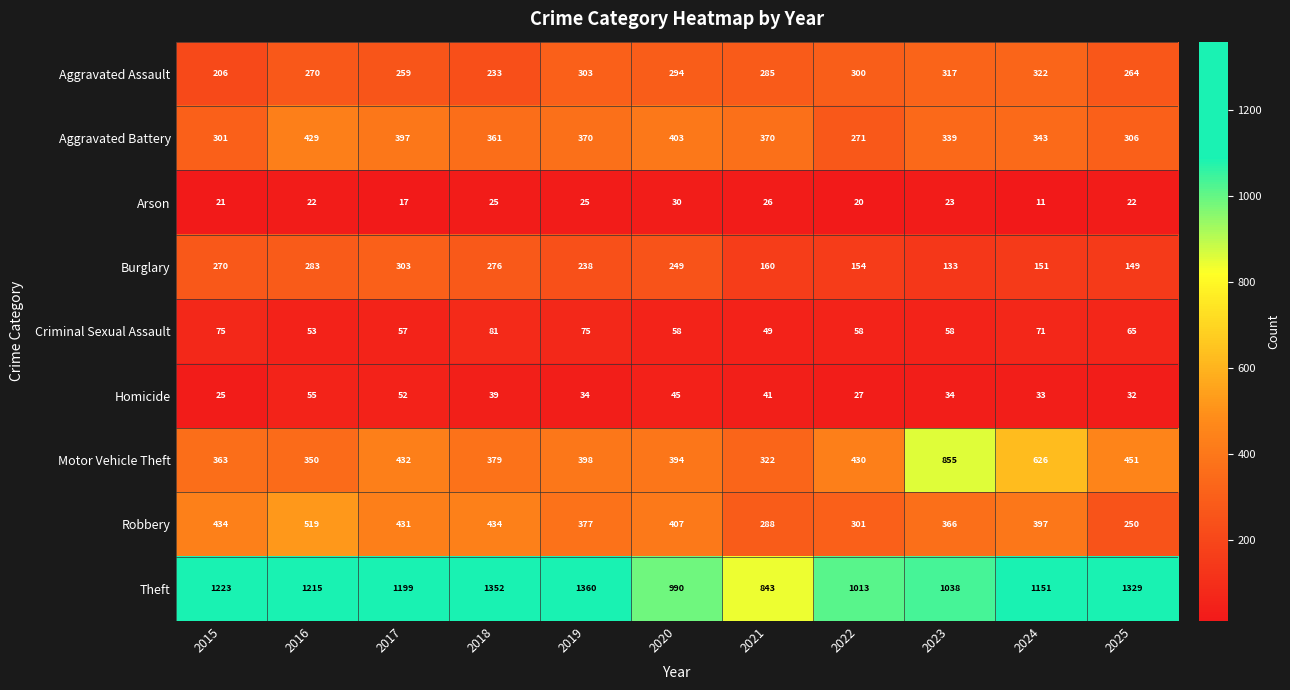

Which series has the largest total across all categories?

Theft